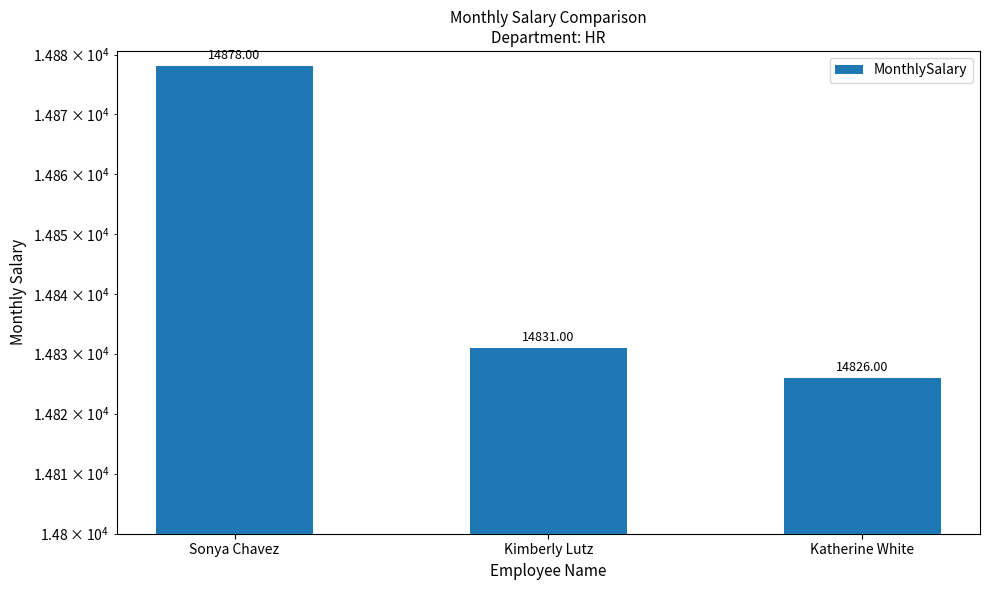

How many values are below 14831?

1